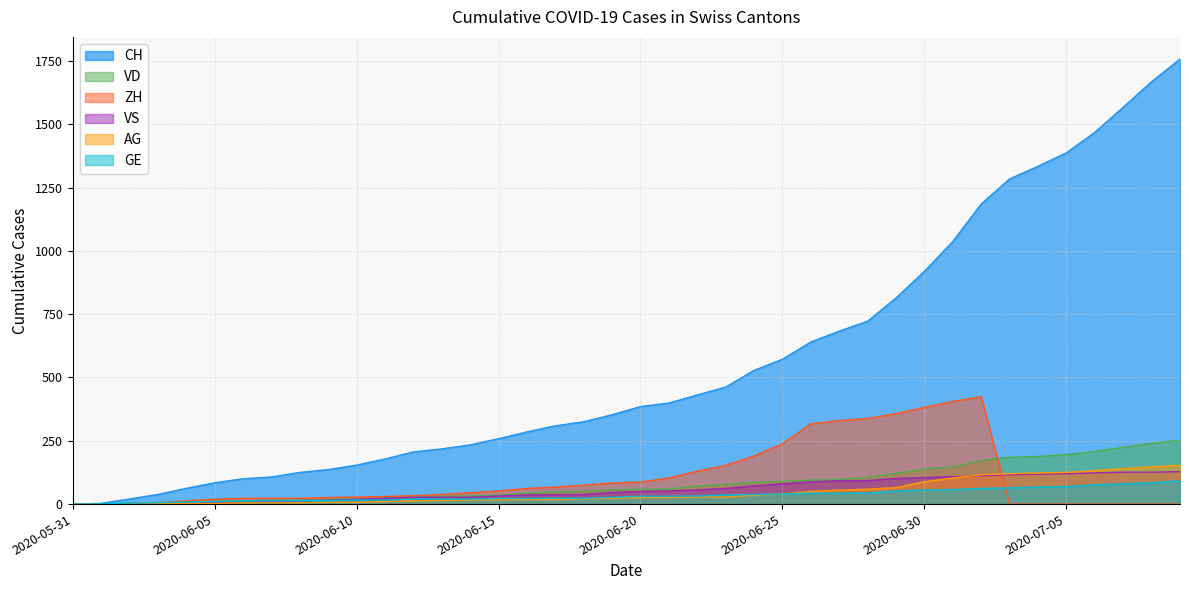

True or false: AG and VS cross at least once.

True